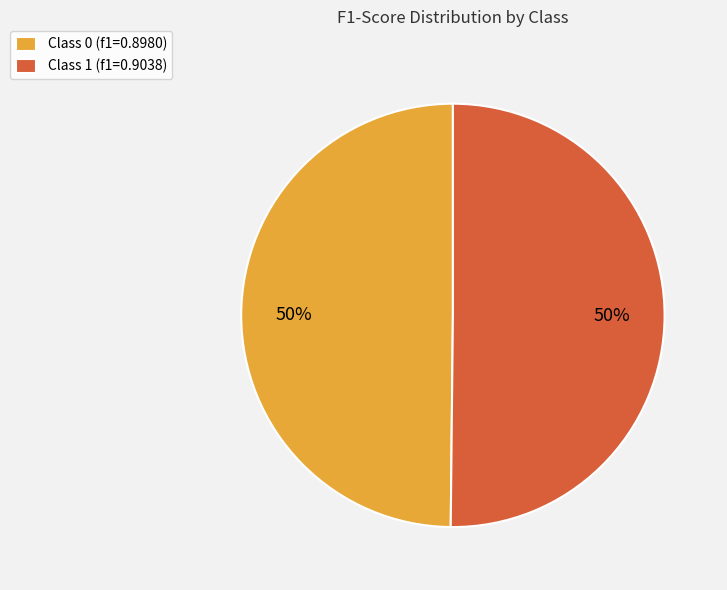

To the nearest percent, what portion does Class 1 (f1=0.9038) represent?

50%